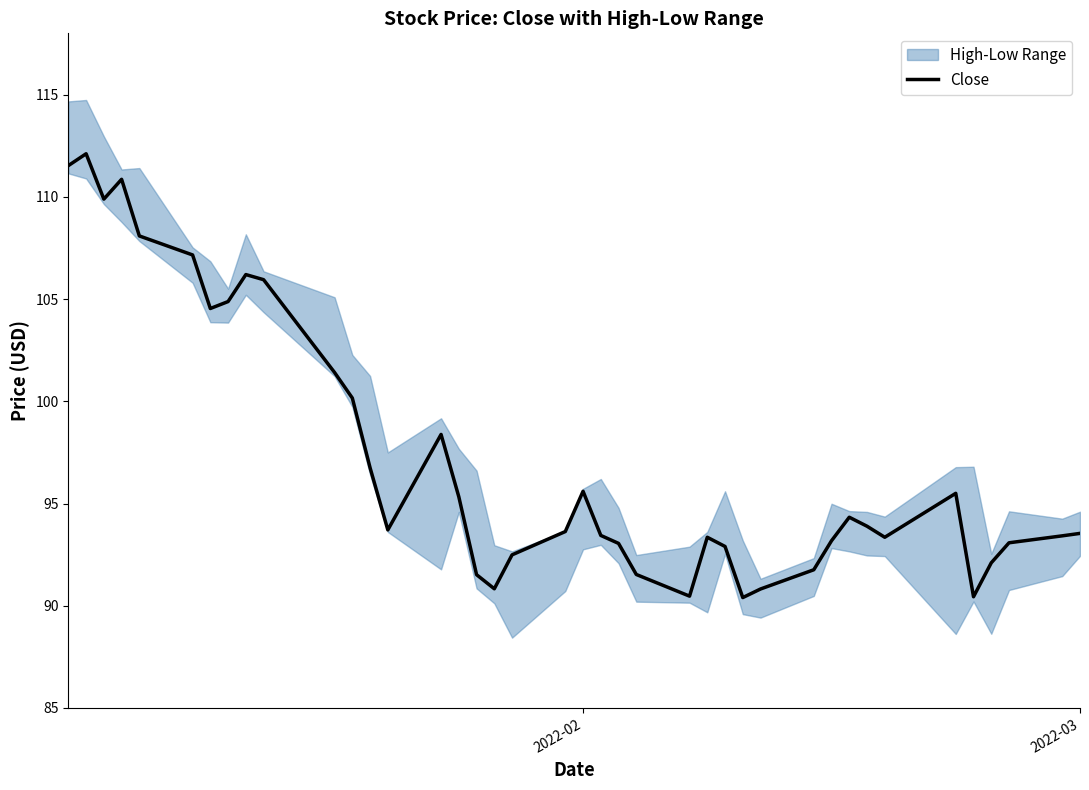

True or false: Close has a value of 93.5 at 2022-03.

True